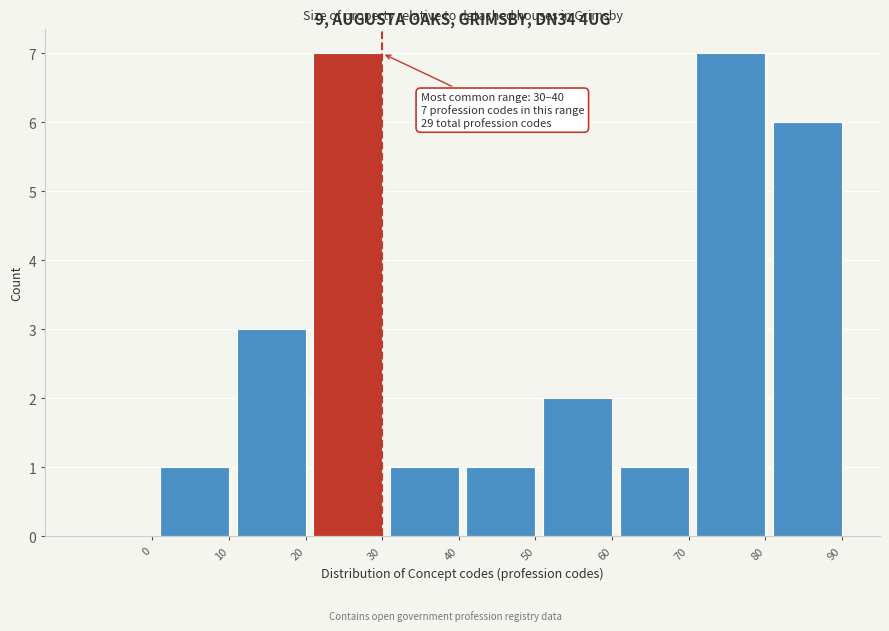

Reading left to right, what are all the values shown in this chart?

0=0	10=1	20=3	30=7	40=1	50=1	60=2	70=1	80=7	90=6